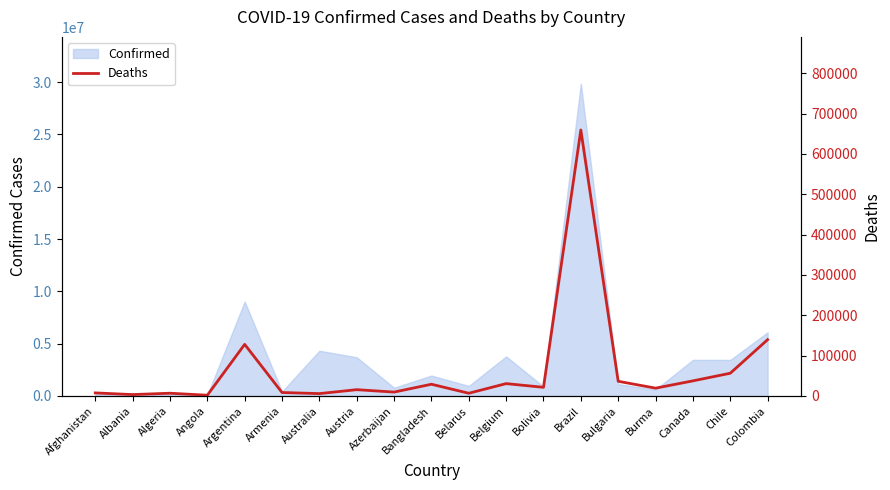

What is the sum of all values?

1224229